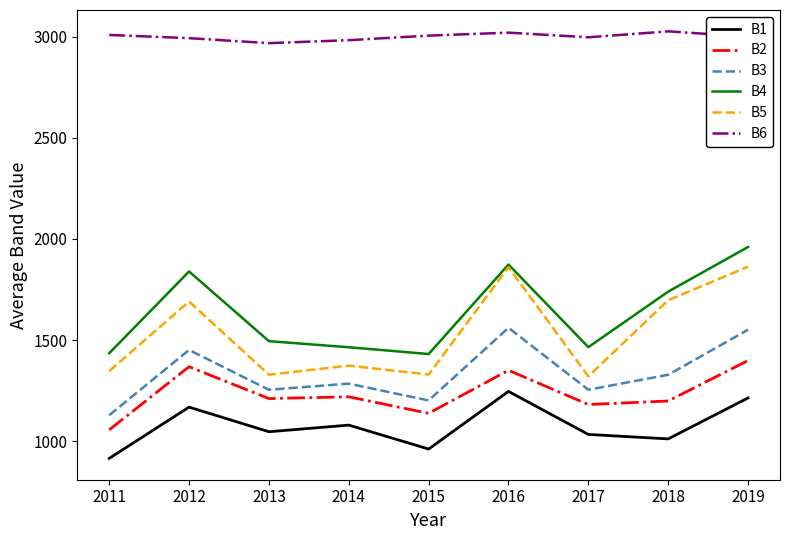

The B5 series shows 1328.6 at 2013. True or false?

True